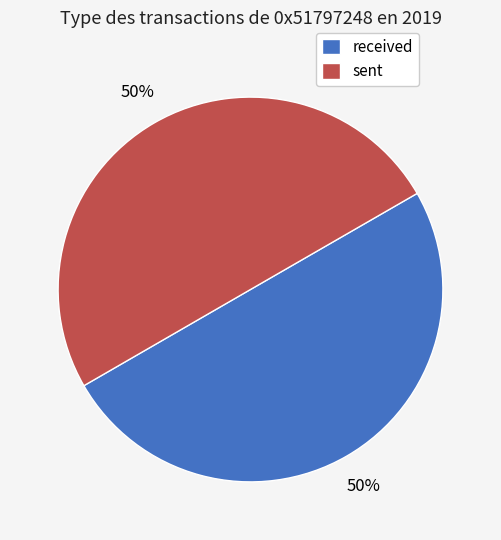

To the nearest percent, what portion does received represent?

50%